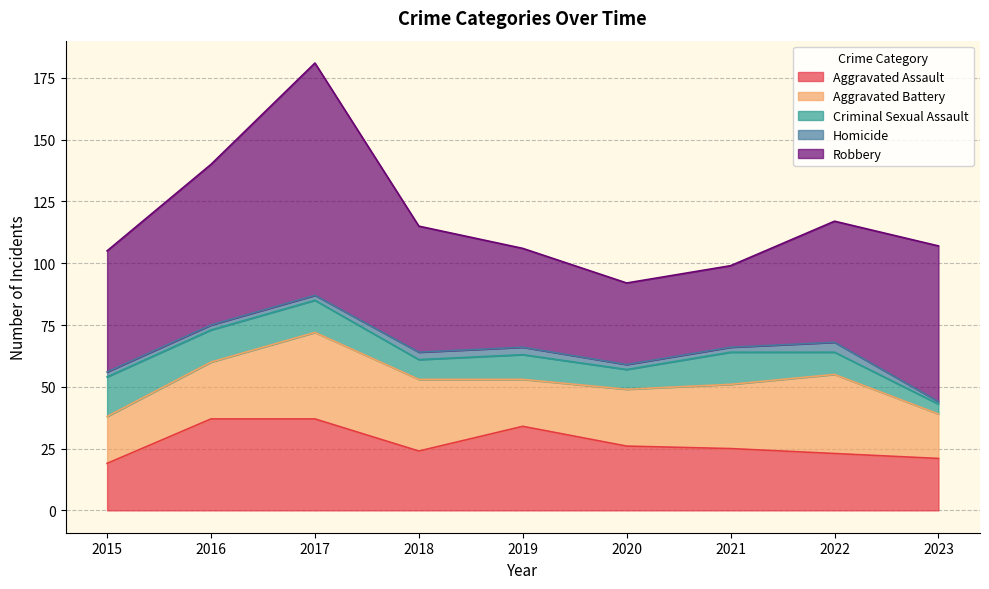

What is the sum of the Homicide values at 2017 and 2016?

4